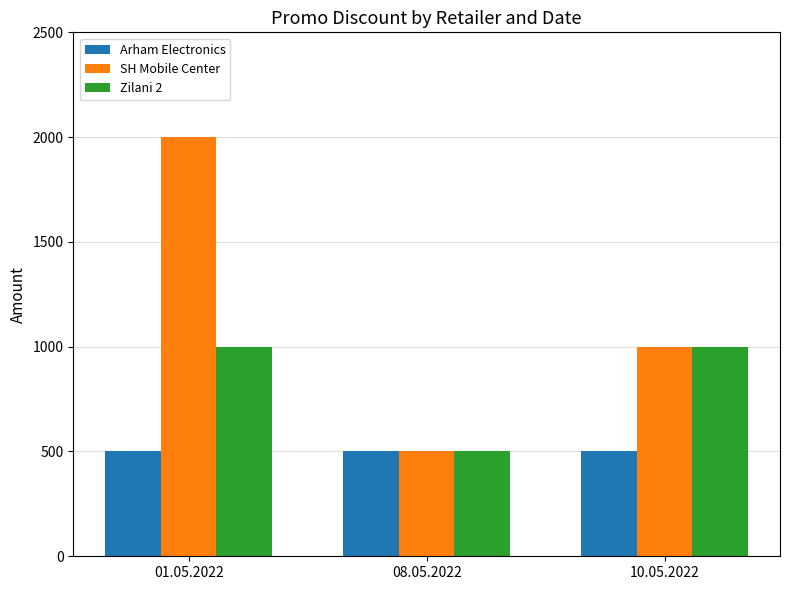

What position from the left is 01.05.2022?

1